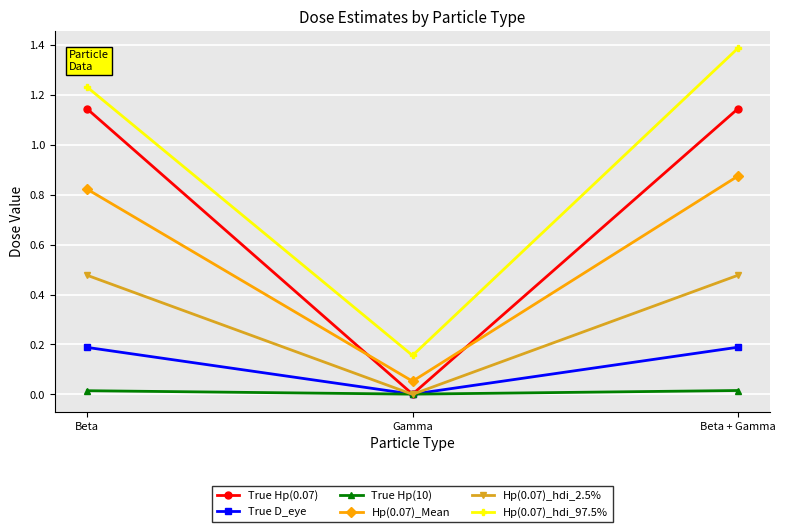

At Beta + Gamma, list the series in order from smallest to largest.

True Hp(10), True D_eye, Hp(0.07)_hdi_2.5%, Hp(0.07)_Mean, True Hp(0.07), Hp(0.07)_hdi_97.5%